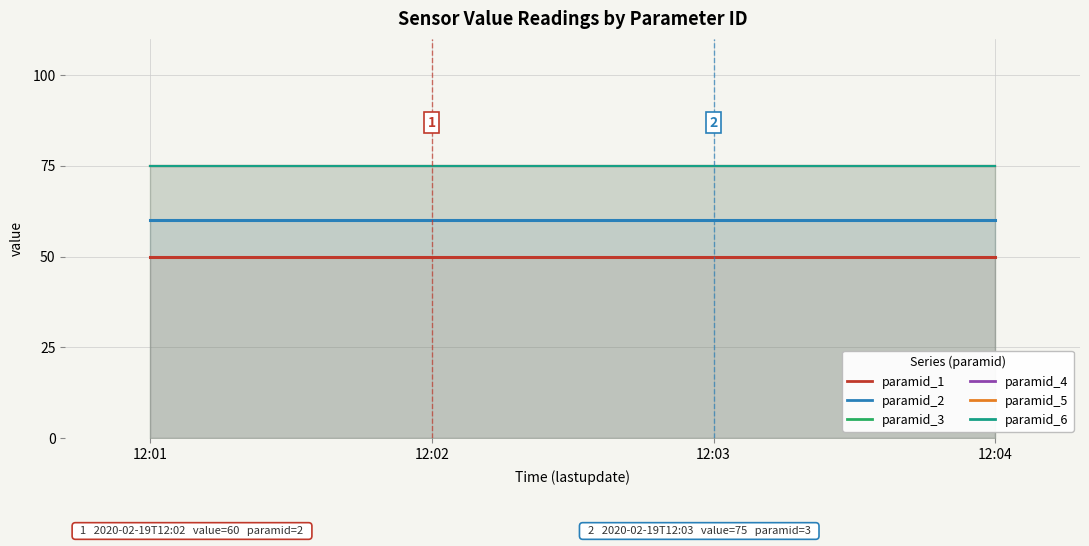

Which series has the largest total across all categories?

paramid_3